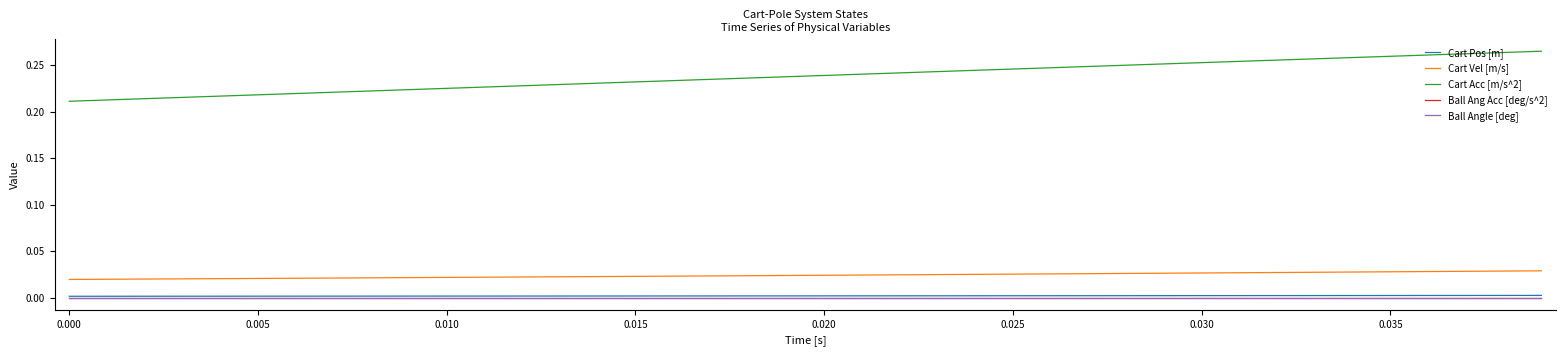

Is this an area chart (filled region under the line)?

No